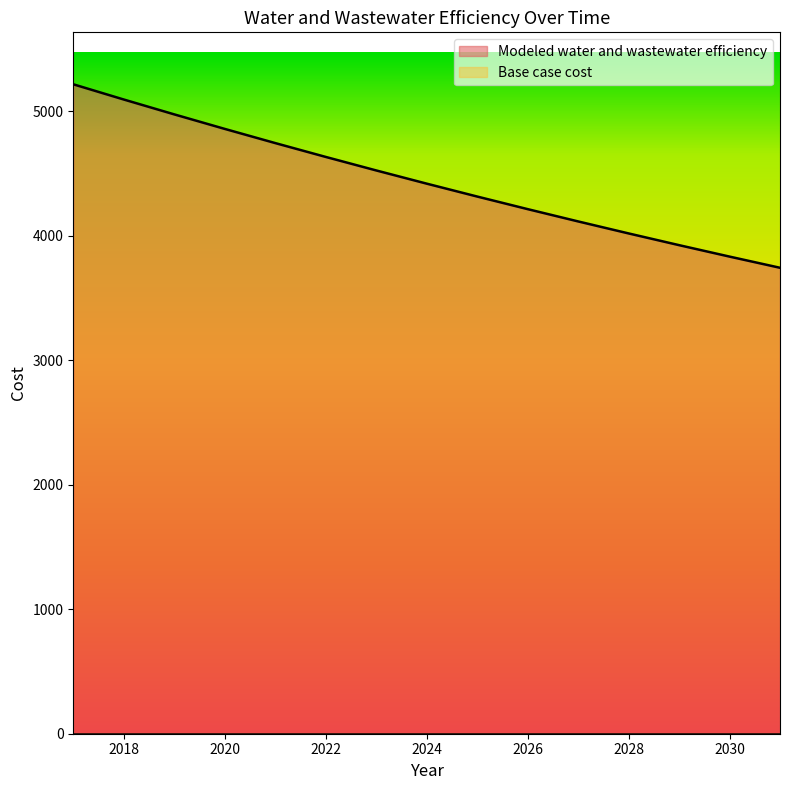

How many data points does each series have?

15